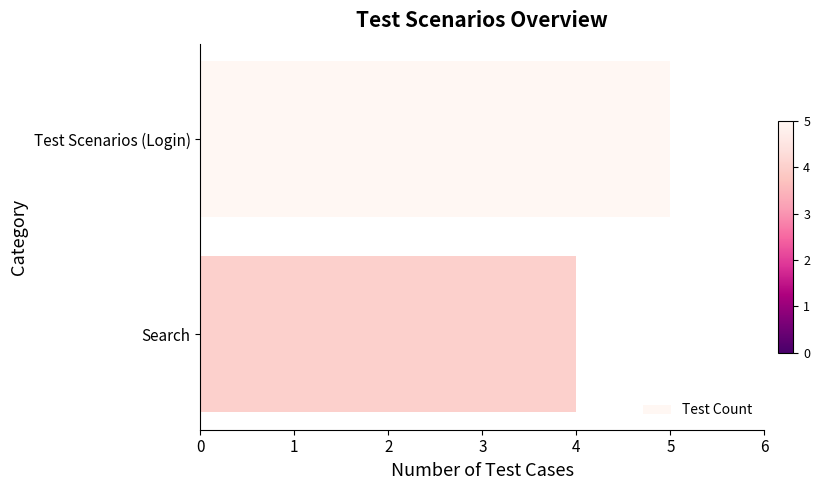

Reading top to bottom, extract all data points from this chart.

Test Scenarios (Login)=5	Search=4